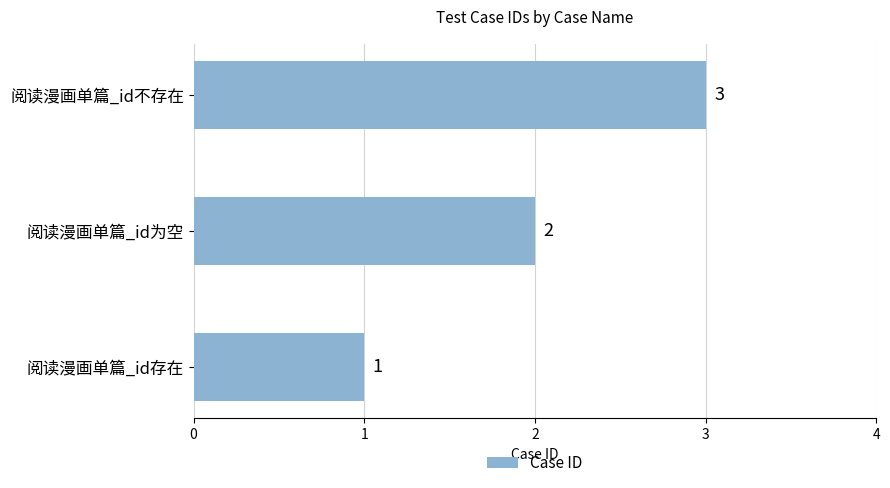

Is it true that the value at 阅读漫画单篇_id不存在 is 3?

True